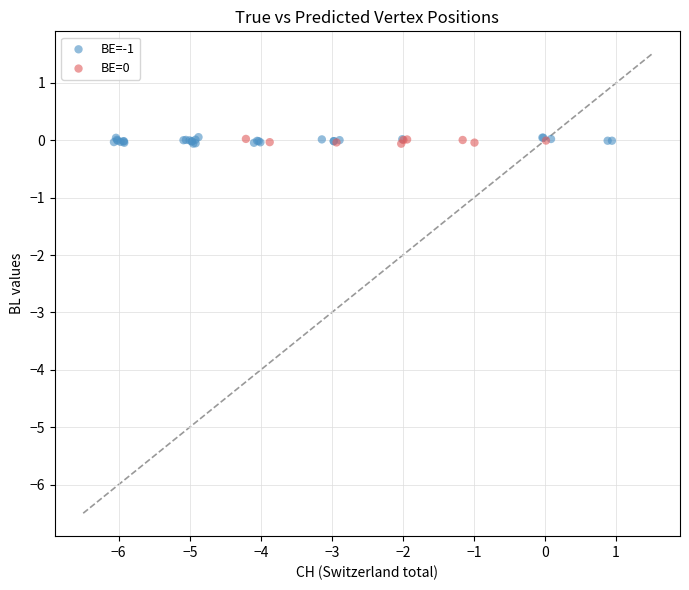

Which series has the widest spread of Y values?

BE=-1